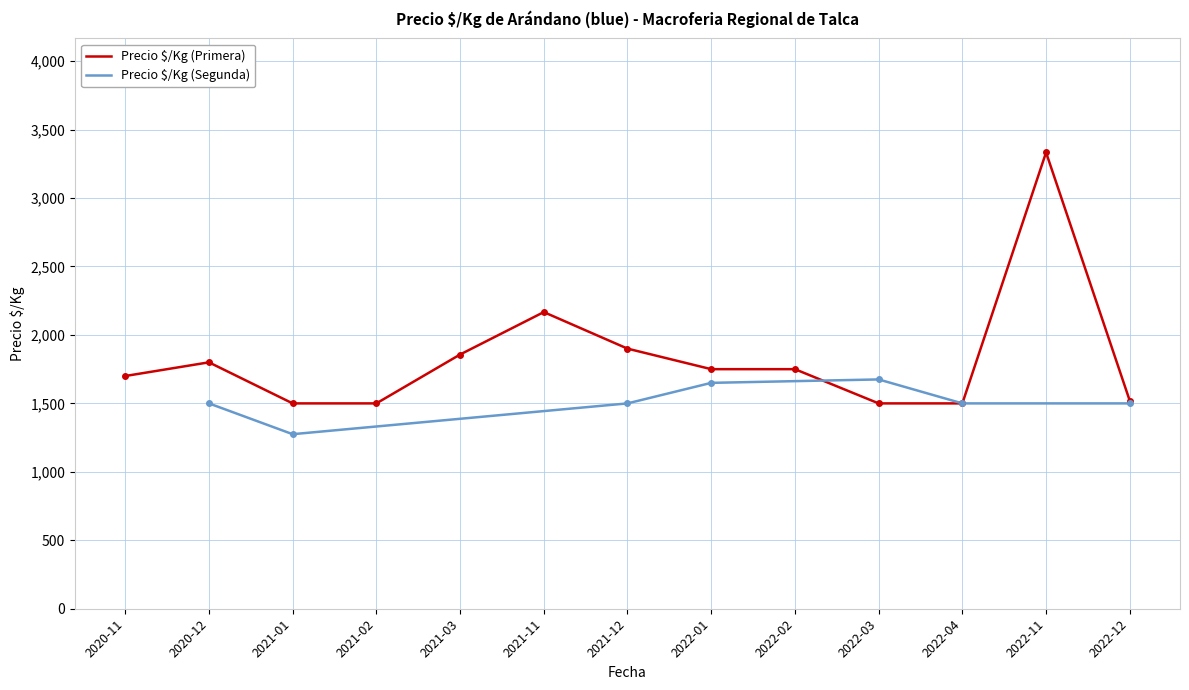

At how many categories does at least one series exceed 3075?

1